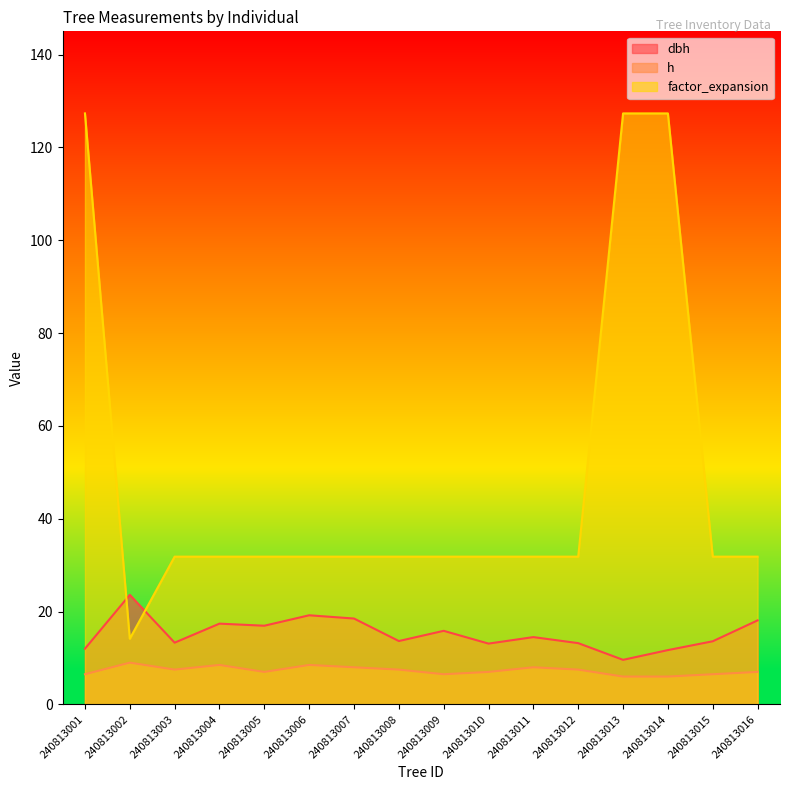

The value of dbh at 240813004 is 17.4. True or false?

True